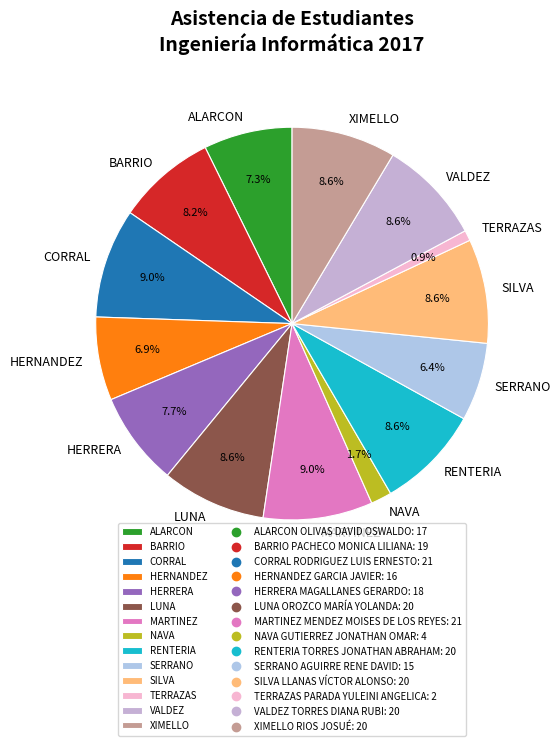

What is the ratio of the value at NAVA to the value at TERRAZAS?

2.0